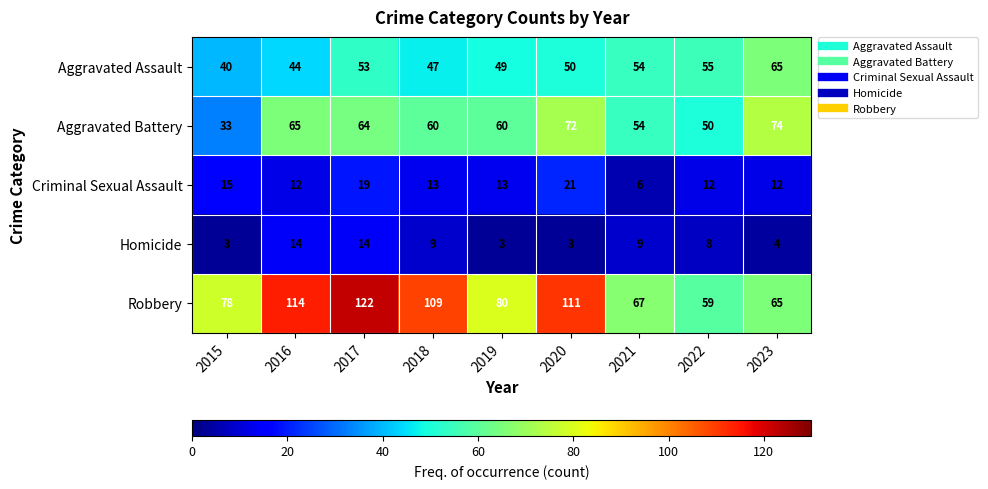

What is the difference between the maximum and minimum values in the Robbery series?

63